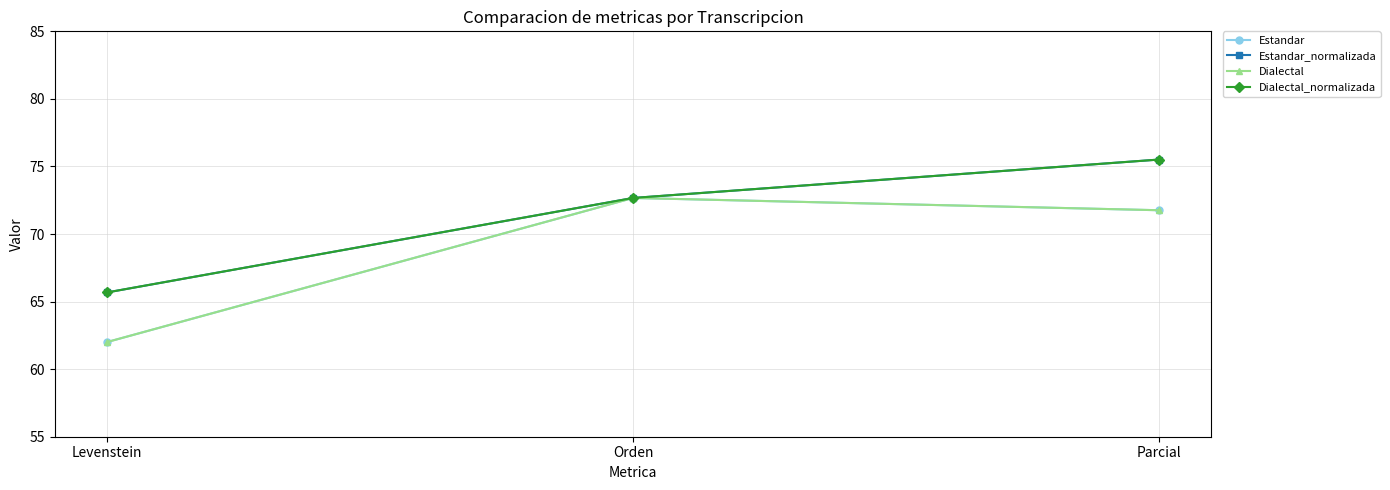

Reading left to right, transcribe all the data shown in this chart.

Estandar: 62.0	72.7	71.8
Estandar_normalizada: 65.7	72.7	75.5
Dialectal: 62.0	72.7	71.8
Dialectal_normalizada: 65.7	72.7	75.5